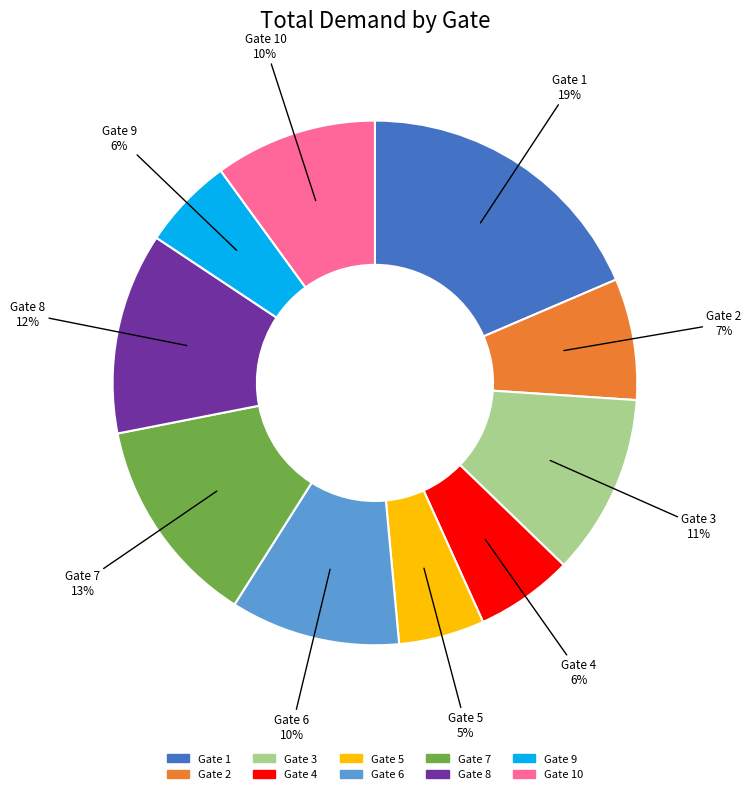

To the nearest percent, what is the average slice percentage?

10%